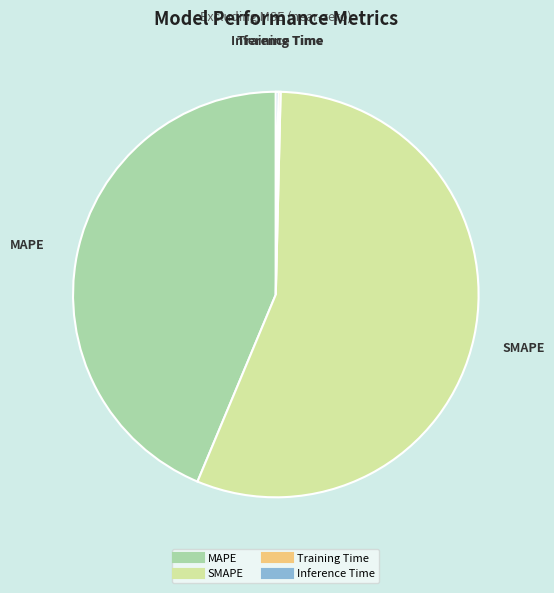

True or false: MAPE accounts for 44% of the total.

True